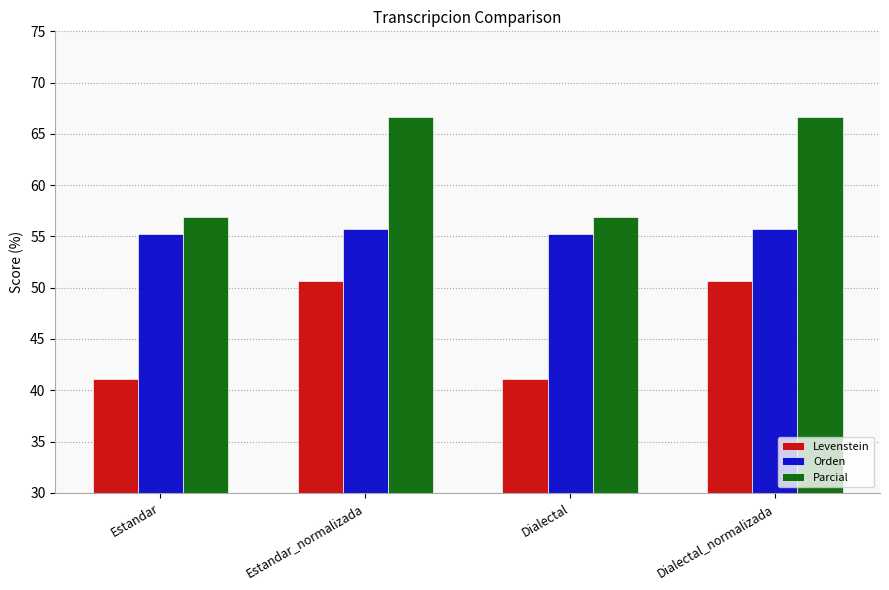

True or false: Parcial has a value of 85.5 at Estandar.

False